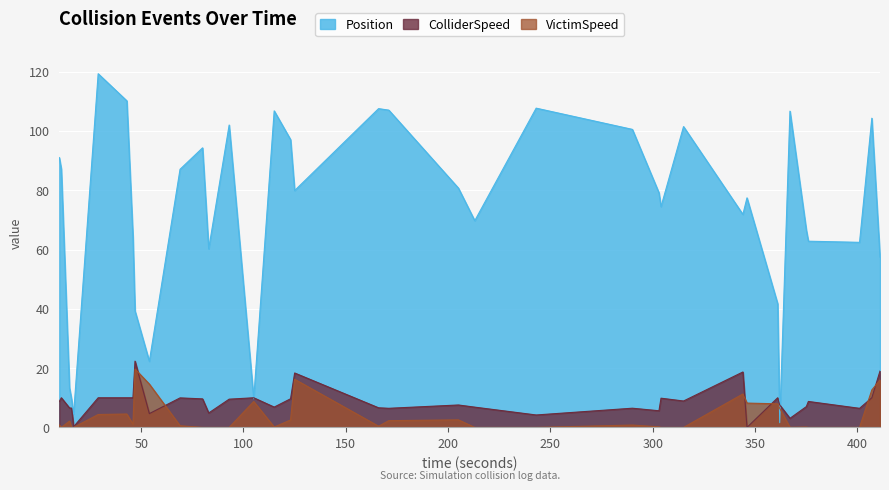

What is the value of the Position point at the 29th from the left?

77.4